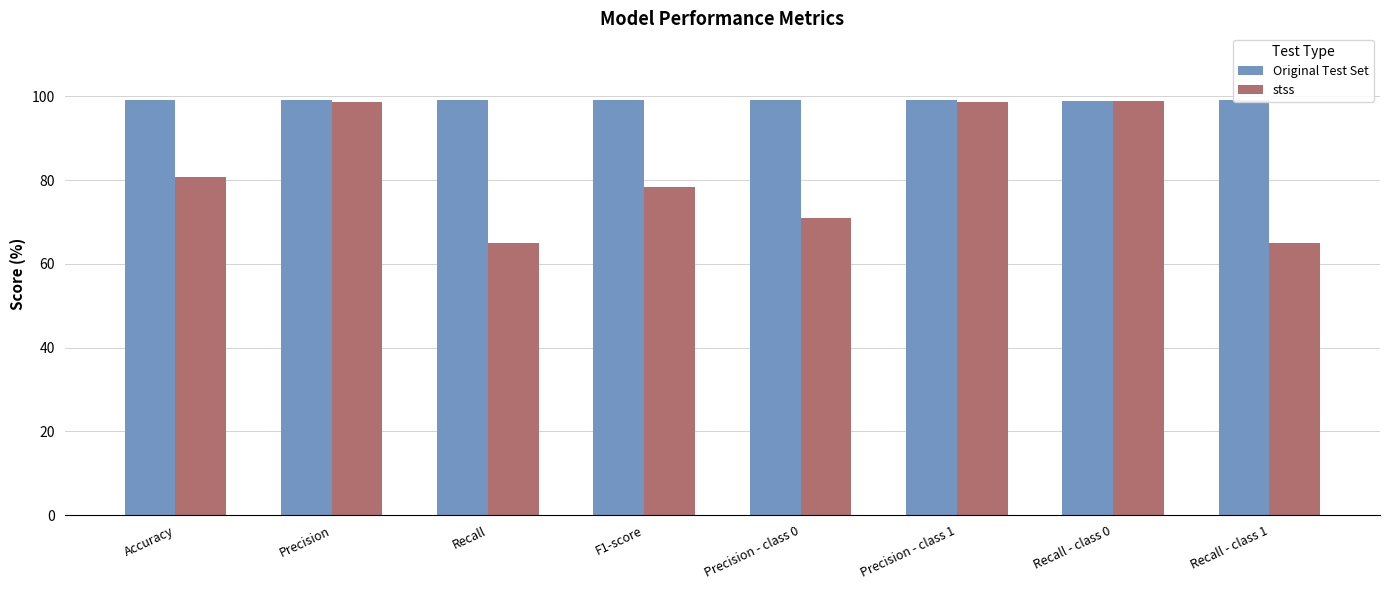

How many data points does each series have?

8